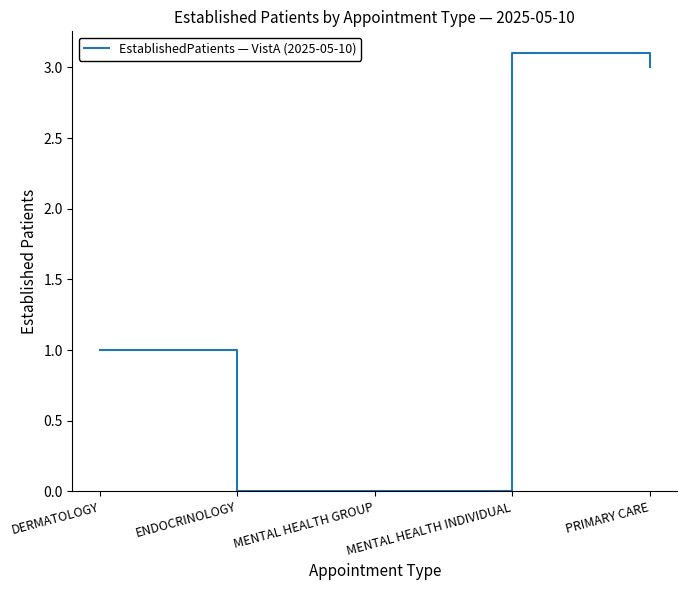

At which category does the data reach its first local peak?

MENTAL HEALTH INDIVIDUAL